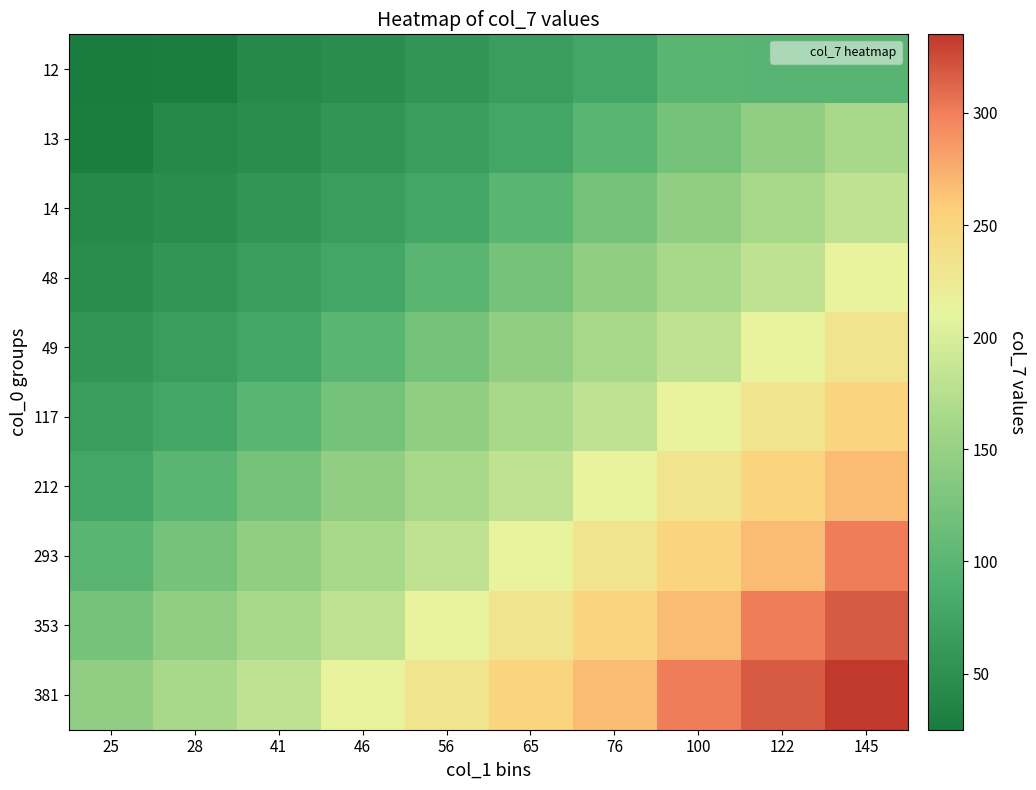

Which series has the largest total across all categories?

381